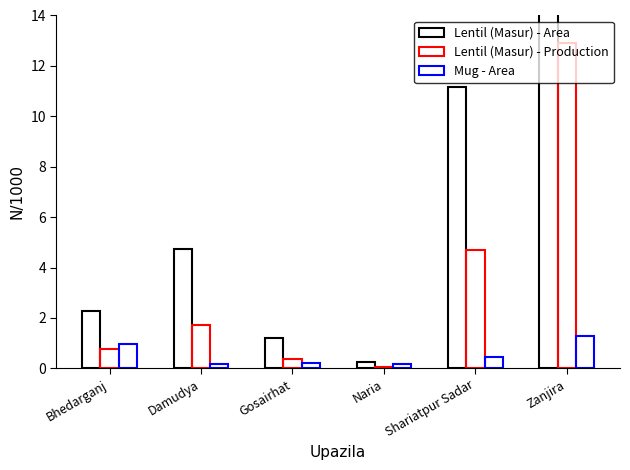

Count the number of categories in the chart.

6